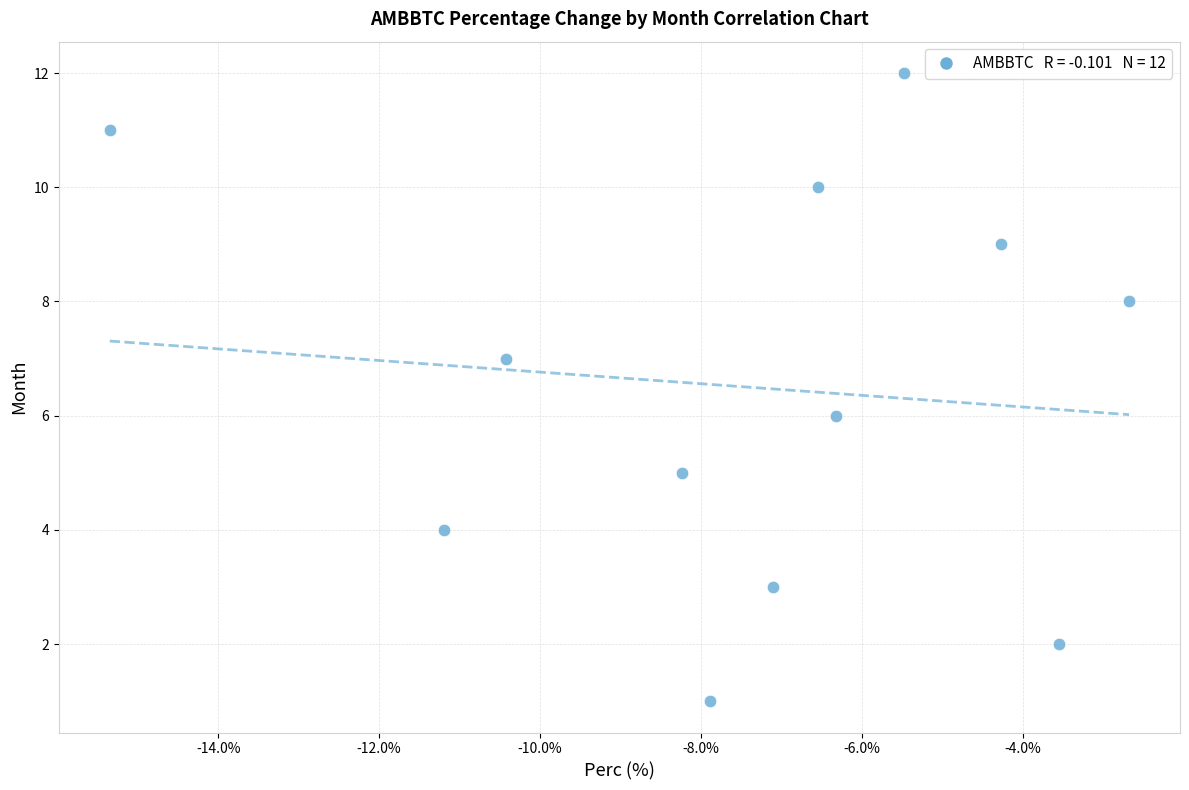

What is the range of Y values (max minus min)?

11